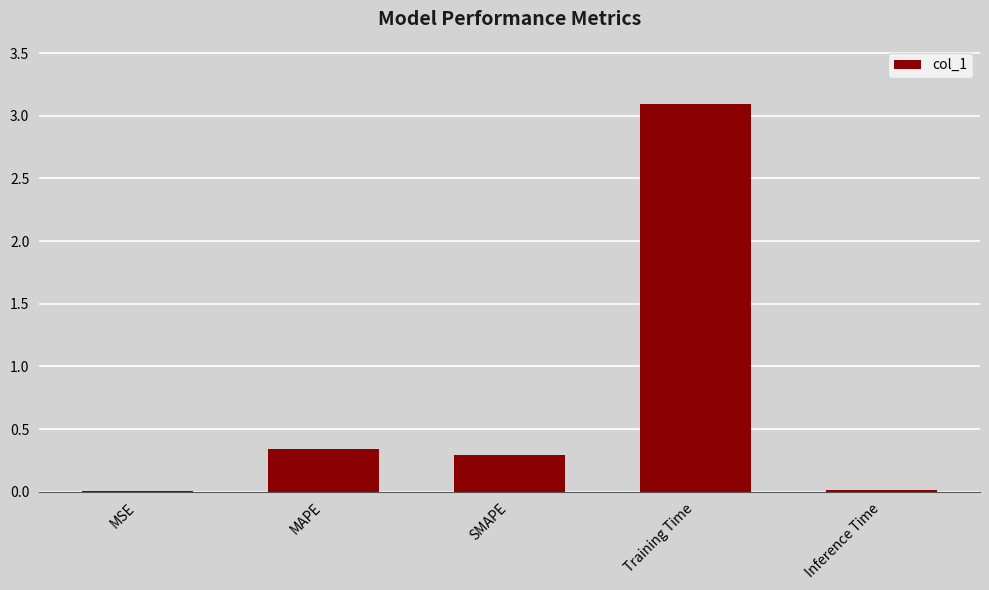

Between MAPE and MSE, which is larger?

MAPE